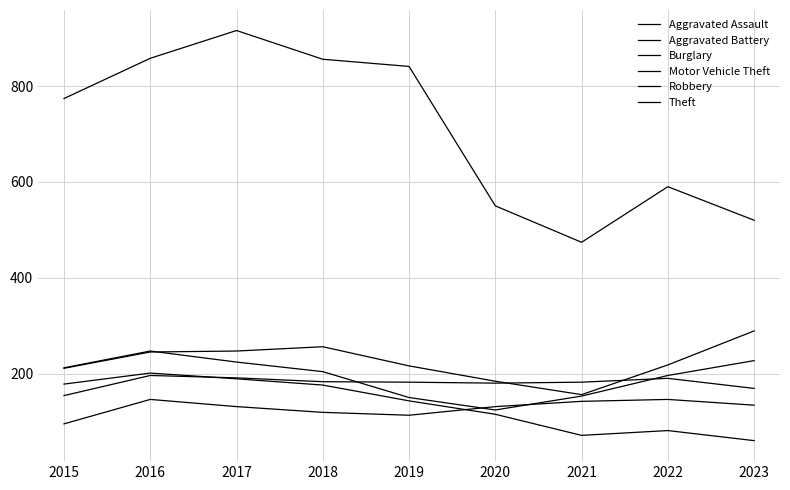

Is the value of Aggravated Assault at 2015 greater than the value of Aggravated Battery at 2021?

No